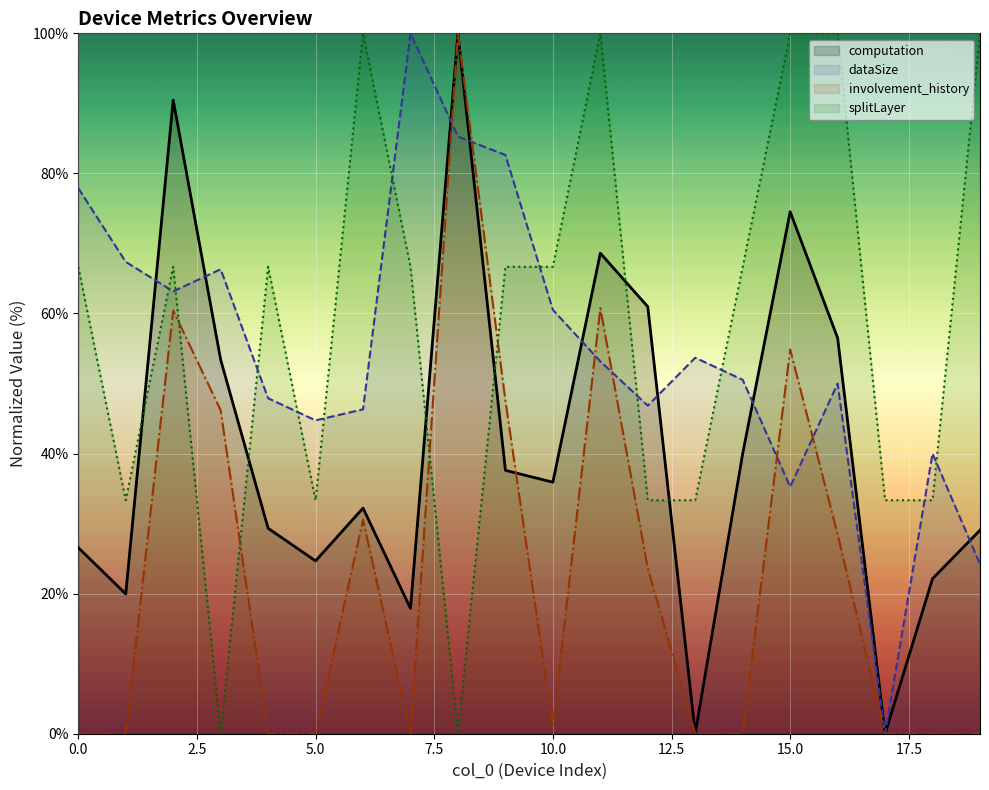

How many categories are shown in the chart?

20